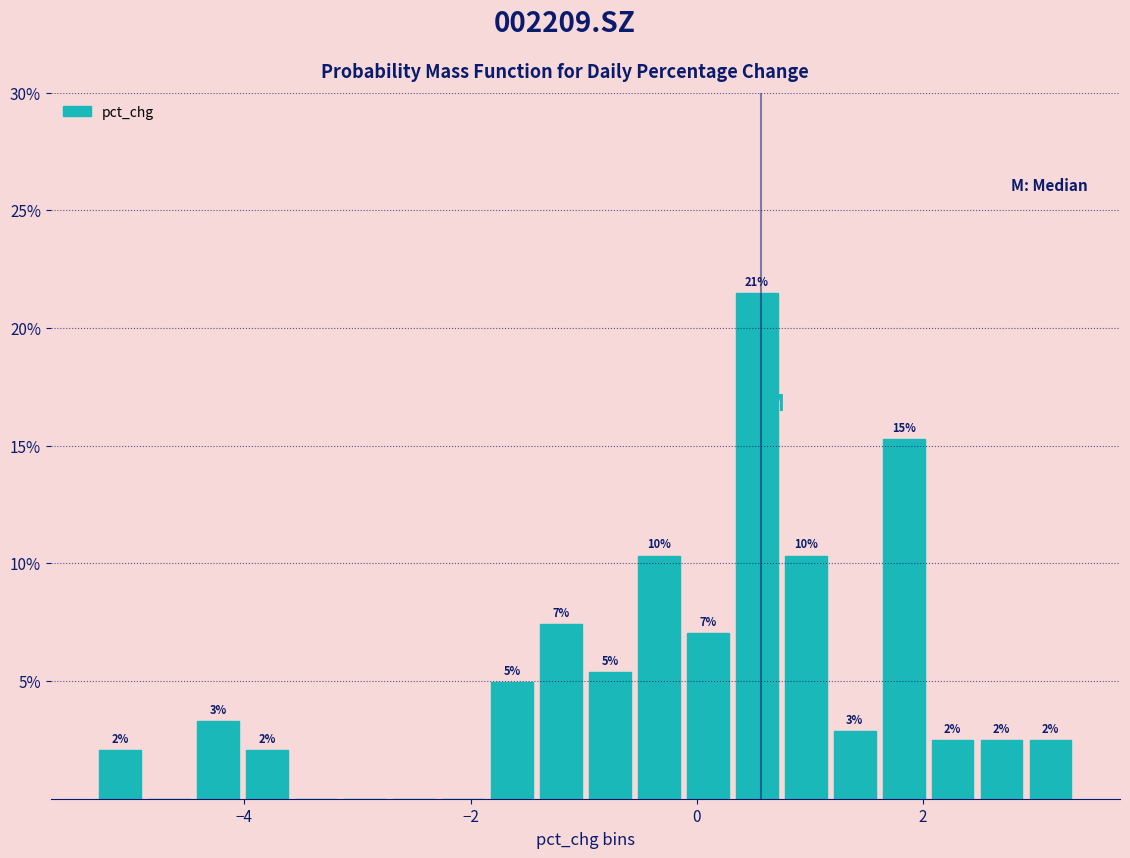

Around what value on the x-axis is the tallest bar? Give the approximate position of its centre, as read against the axis.

0.6